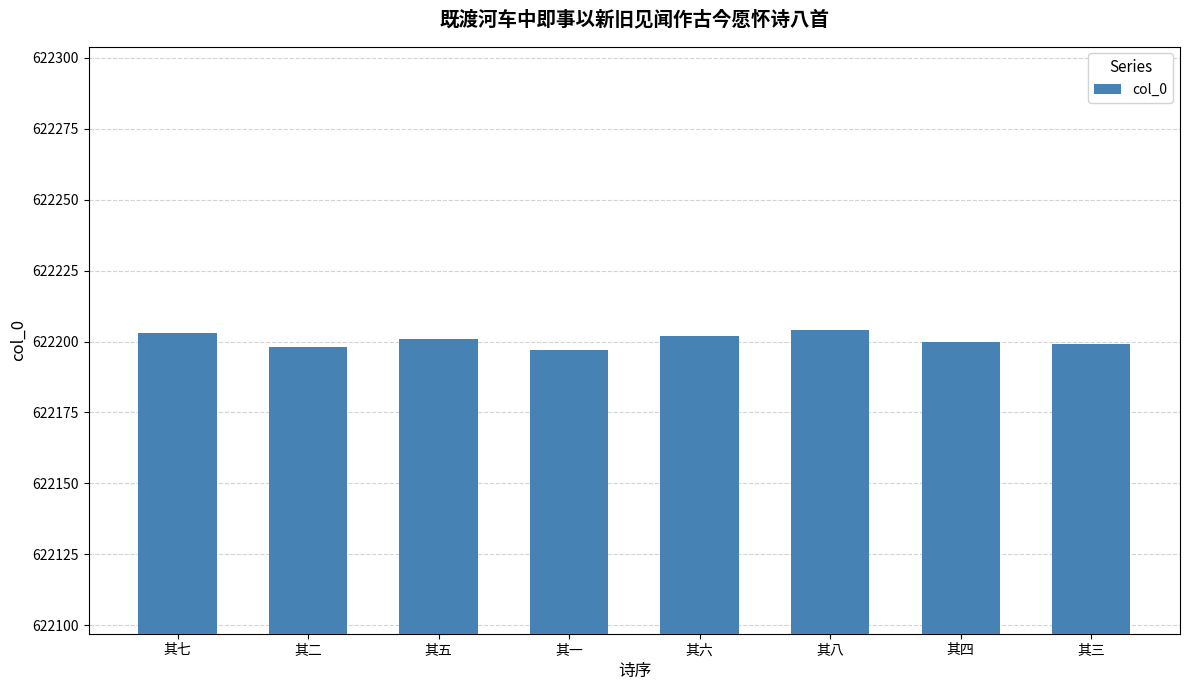

Reading left to right, list all the values displayed in this chart.

其七=622203	其二=622198	其五=622201	其一=622197	其六=622202	其八=622204	其四=622200	其三=622199